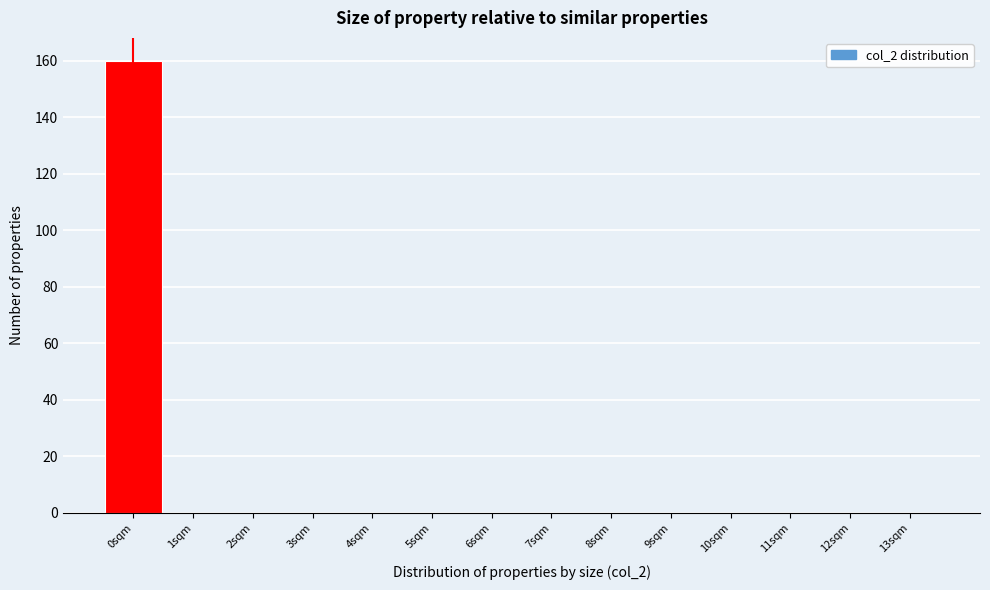

Reading left to right, what are all the values shown in this chart?

0sqm=160	1sqm=0	2sqm=0	3sqm=0	4sqm=0	5sqm=0	6sqm=0	7sqm=0	8sqm=0	9sqm=0	10sqm=0	11sqm=0	12sqm=0	13sqm=0